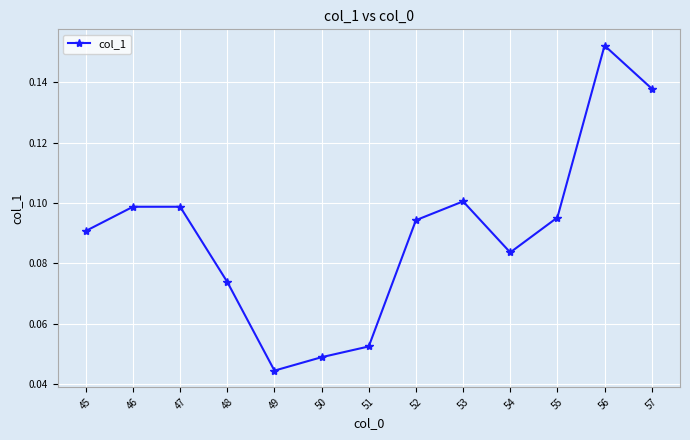

True or false: the data has more than 1 interior local peaks.

True